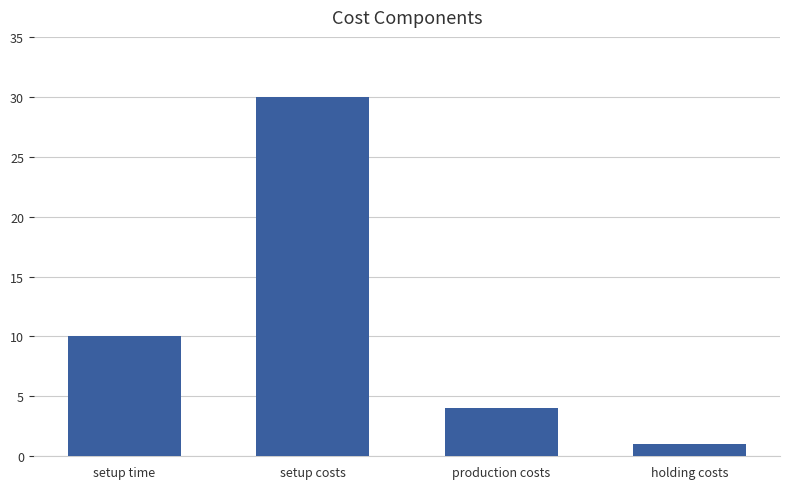

How many bars are there in total?

4